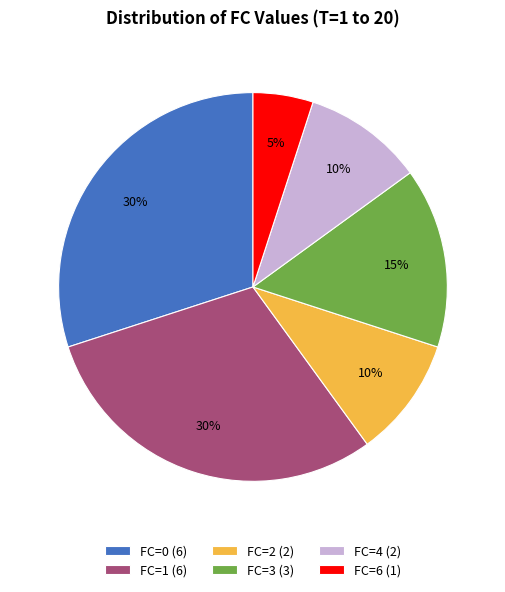

The FC=1 (6) slice represents 42% of the pie. True or false?

False